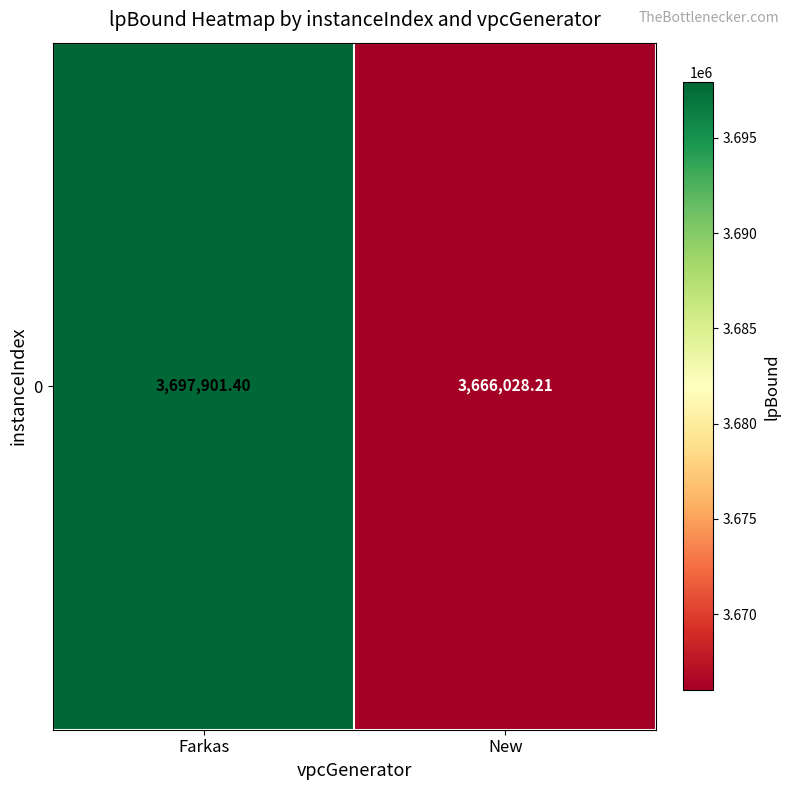

Reading left to right, what are all the values shown in this chart?

3697901.4	3666028.2